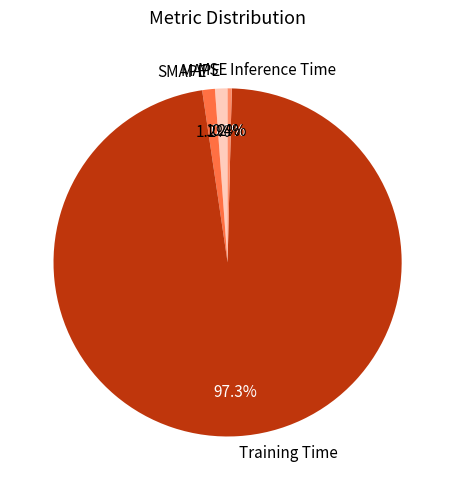

The MAPE slice represents 11% of the pie. True or false?

False